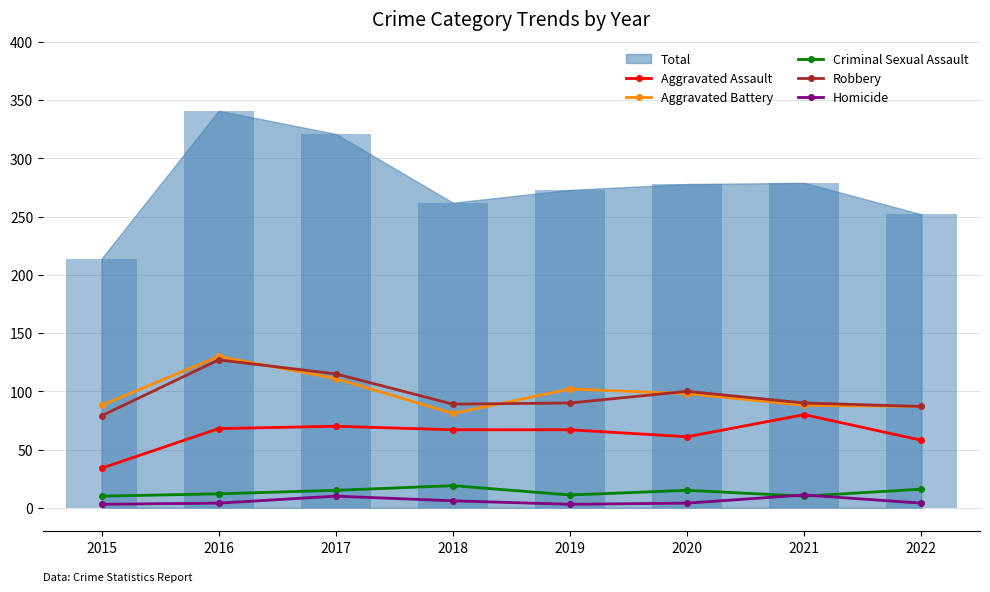

Is it true that Aggravated Assault equals 88 at 2018?

False